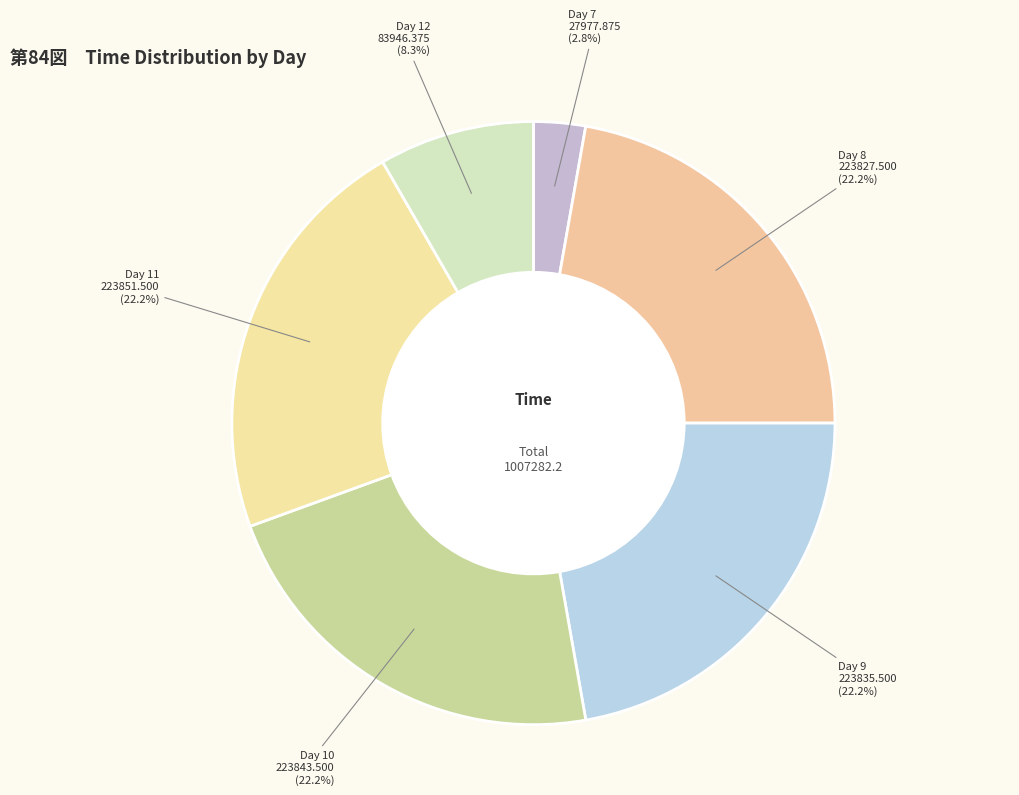

Is Day 8 the majority of the pie?

No